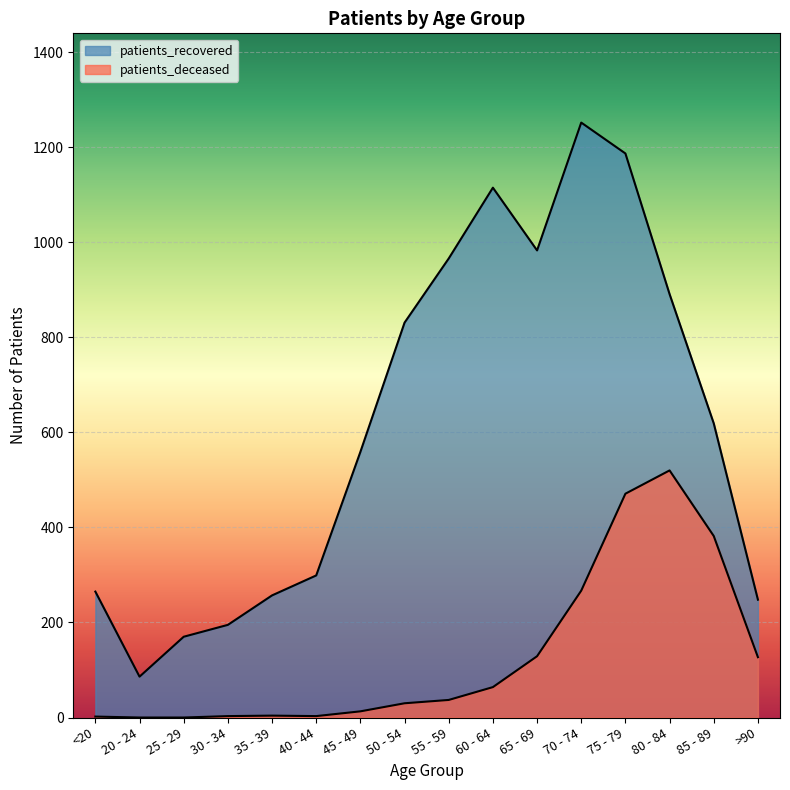

True or false: patients_deceased has more than 2 points higher than both neighbors.

False